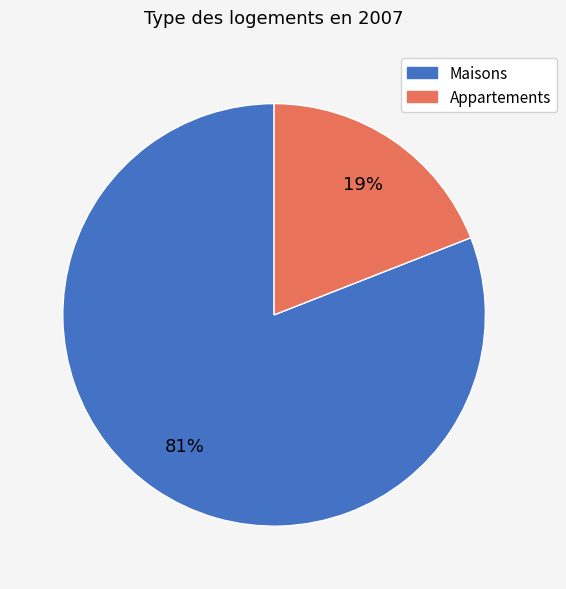

Does any single category account for the majority?

Yes